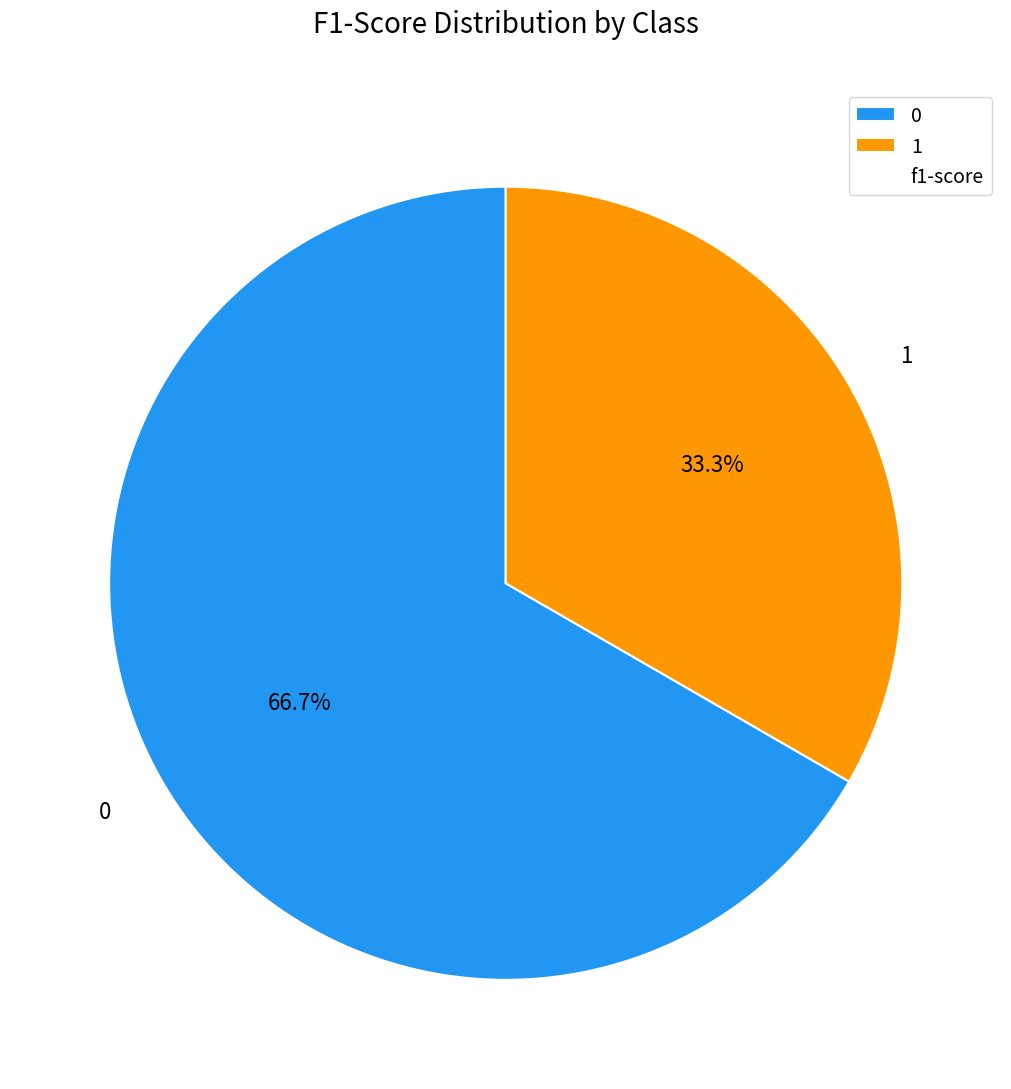

What is the smallest slice in the pie chart?

1